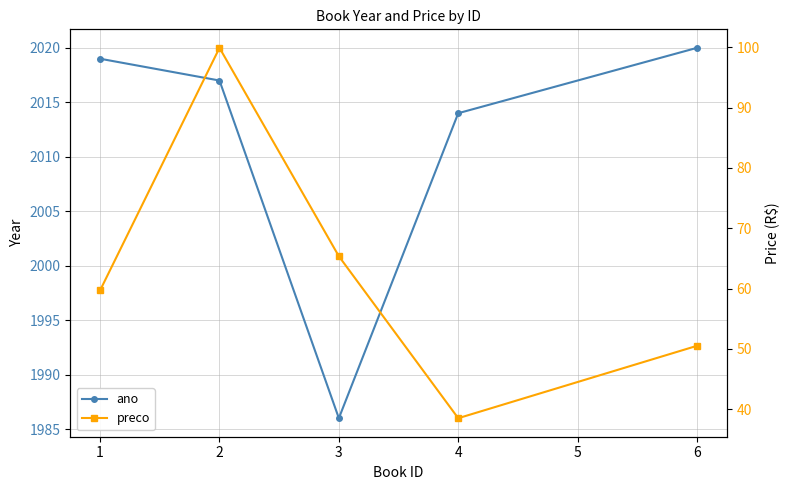

Is the value of ano at 4 greater than the value of preco at 1?

Yes